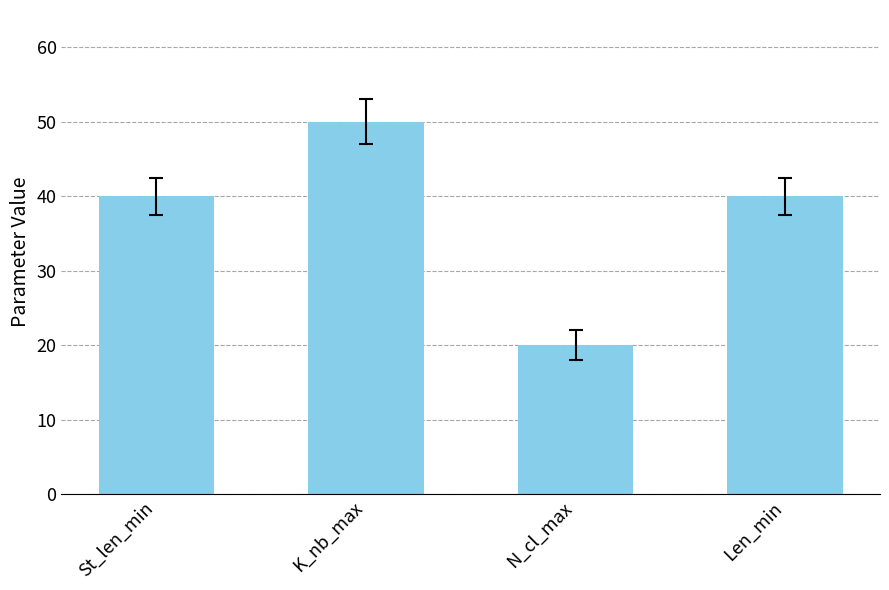

True or false: the data shows 40 at St_len_min.

True